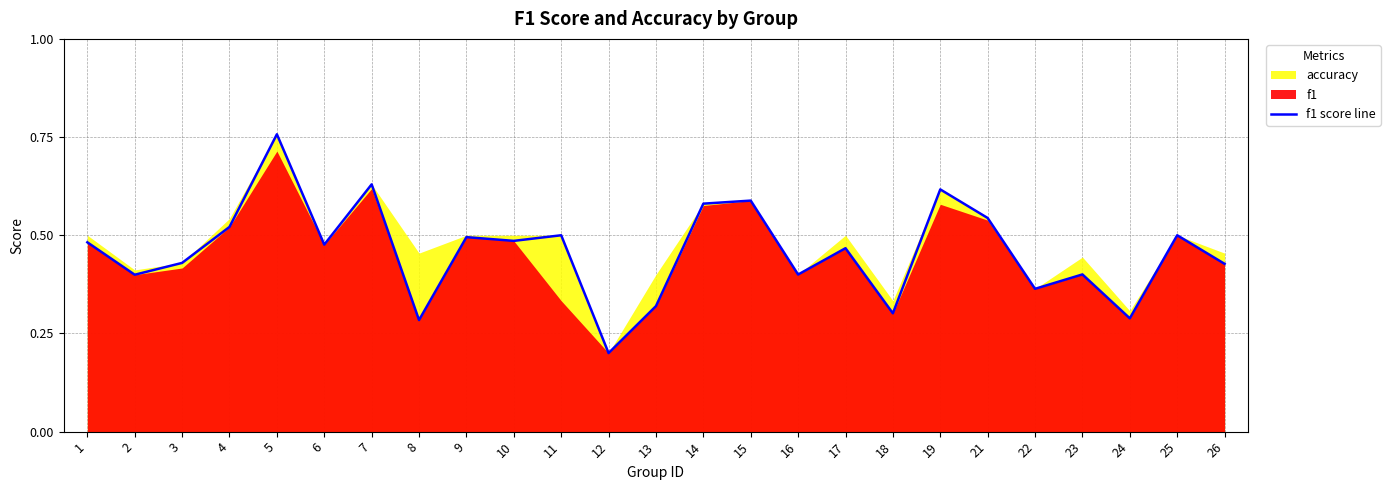

Reading left to right, list all the values displayed in this chart.

1=0.5	2=0.4	3=0.4	4=0.5	5=0.8	6=0.5	7=0.6	8=0.3	9=0.5	10=0.5	11=0.5	12=0.2	13=0.3	14=0.6	15=0.6	16=0.4	17=0.5	18=0.3	19=0.6	21=0.5	22=0.4	23=0.4	24=0.3	25=0.5	26=0.4